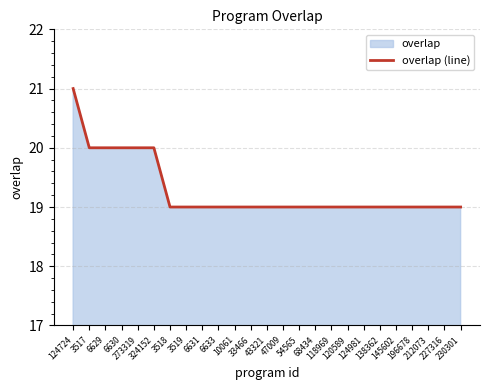

Rank the categories by value from lowest to highest.

3518, 3519, 6631, 6633, 10061, 33466, 43321, 47009, 54565, 68434, 118969, 120589, 124981, 138362, 145602, 196678, 212073, 227316, 230301, 3517, 6629, 6630, 273319, 324152, 124724